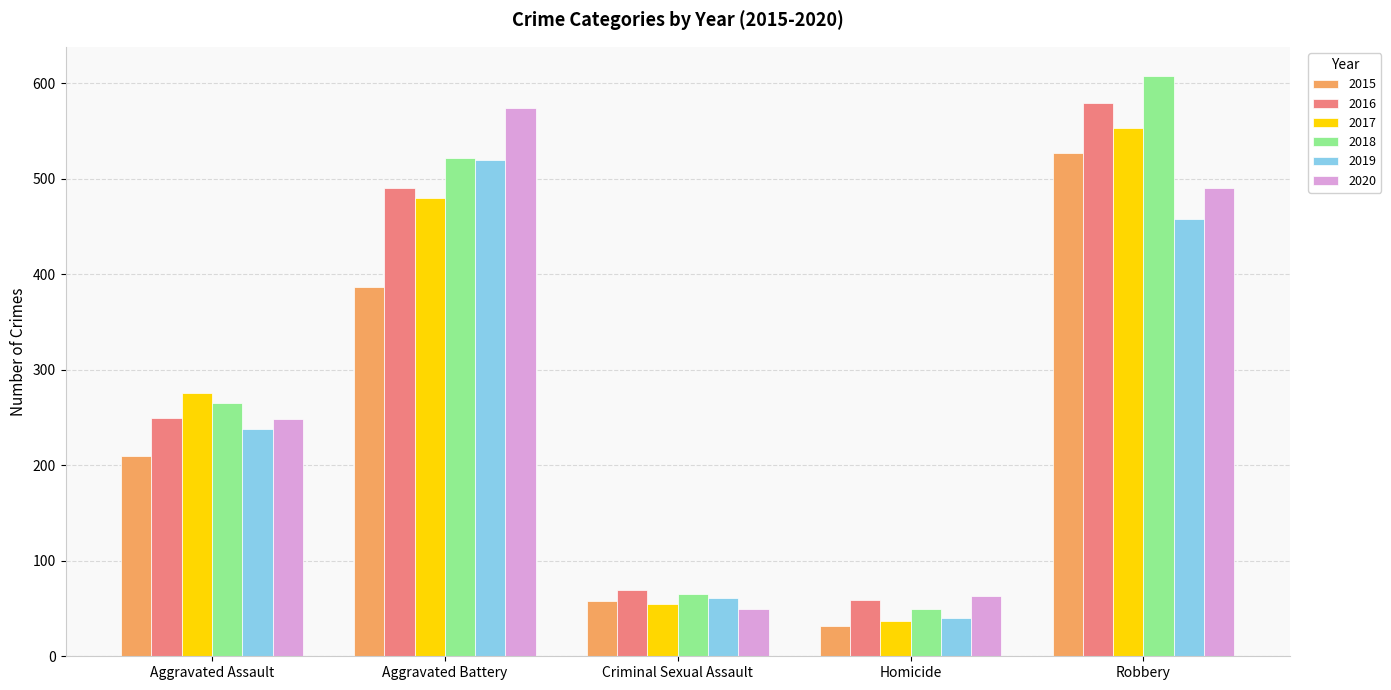

Reading left to right, extract all data points from this chart.

2015: 210	387	58	32	527
2016: 250	491	69	59	579
2017: 276	480	55	37	553
2018: 265	522	65	49	608
2019: 238	520	61	40	458
2020: 249	574	49	63	491